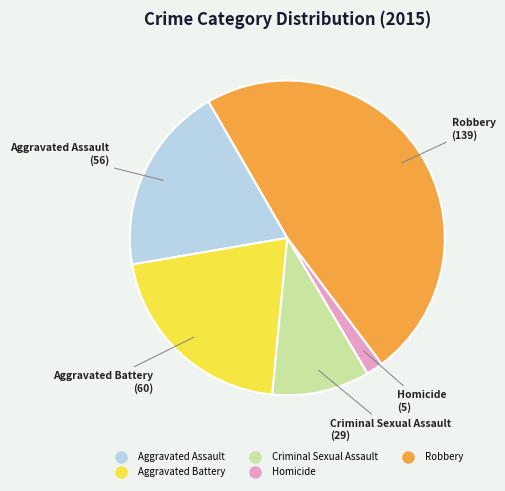

Which has a higher value, Robbery or Criminal Sexual Assault?

Robbery